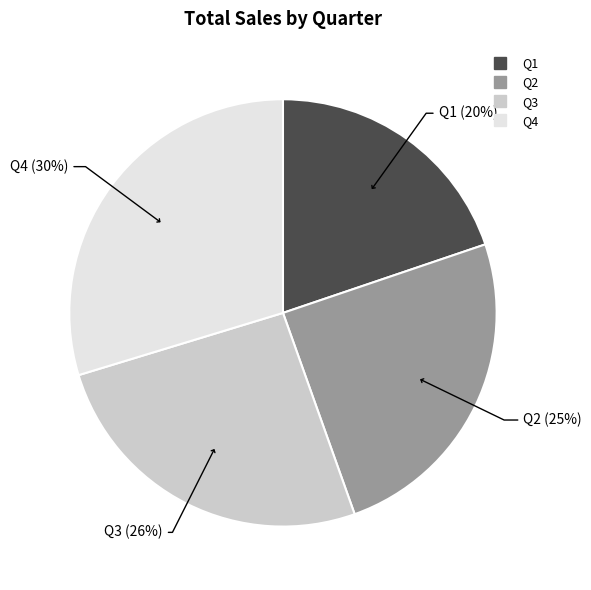

Rank the categories by value from lowest to highest.

Q1, Q2, Q3, Q4